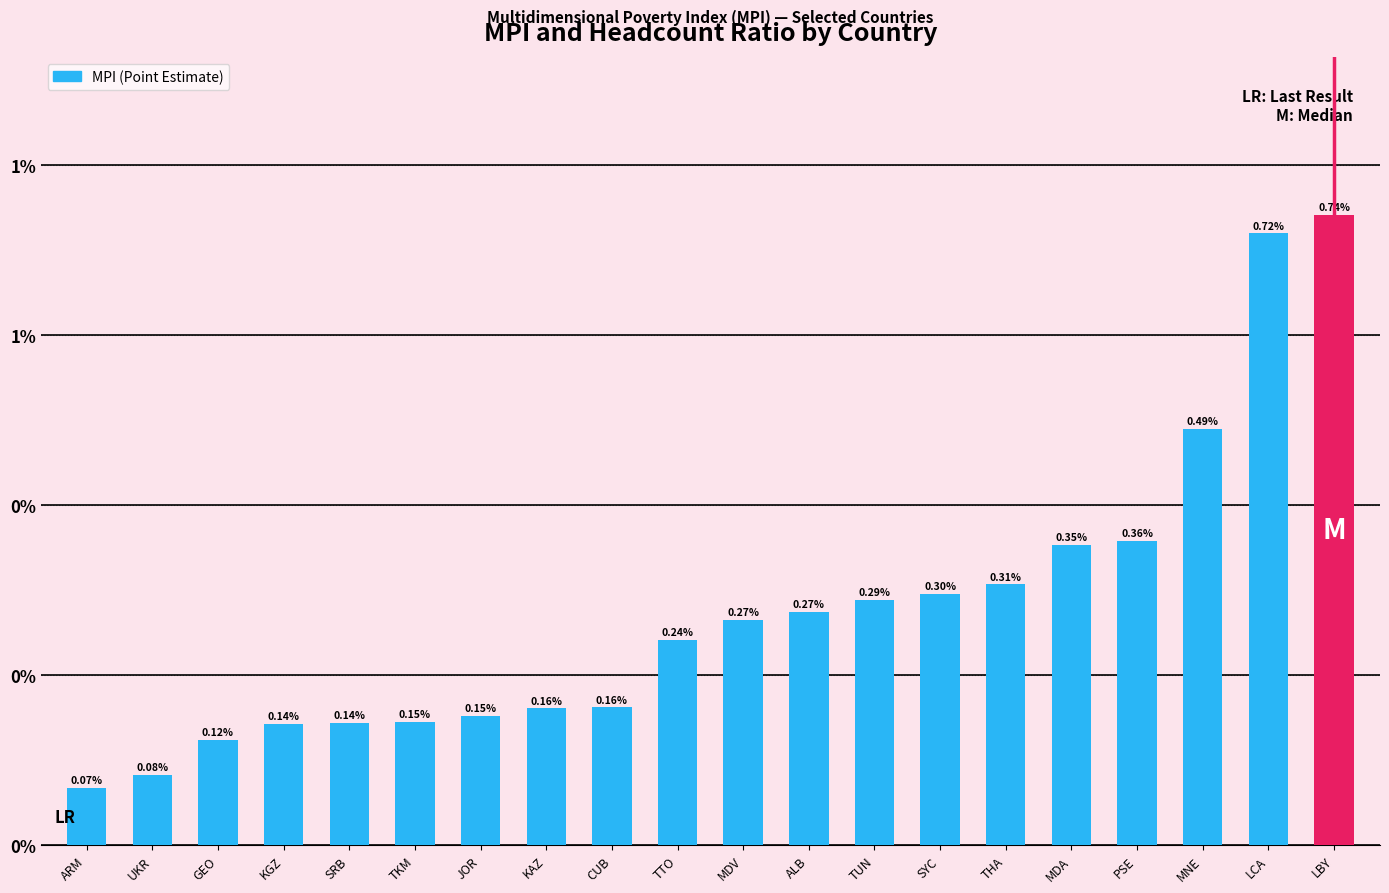

Does the chart contain any negative values?

No